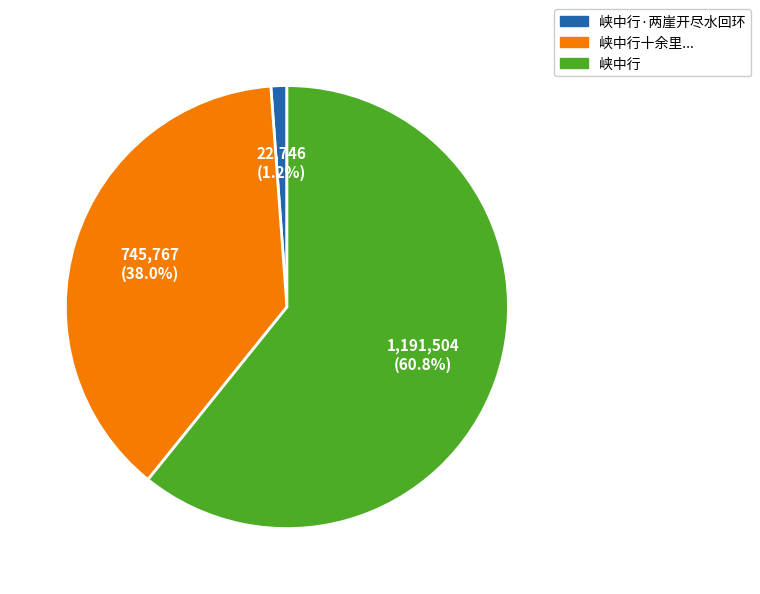

How many slices are in this pie chart?

3